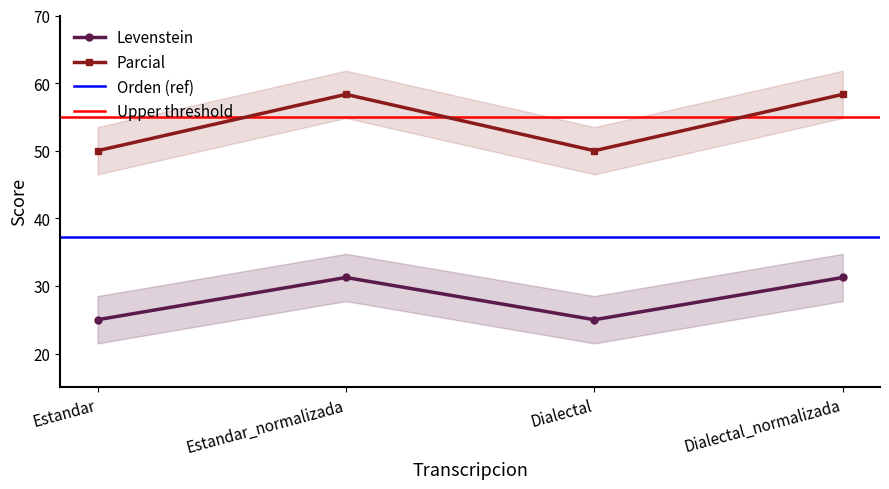

Reading left to right, extract all data points from this chart.

Levenstein: 25.0	31.2	25.0	31.2
Parcial: 50.0	58.3	50.0	58.3